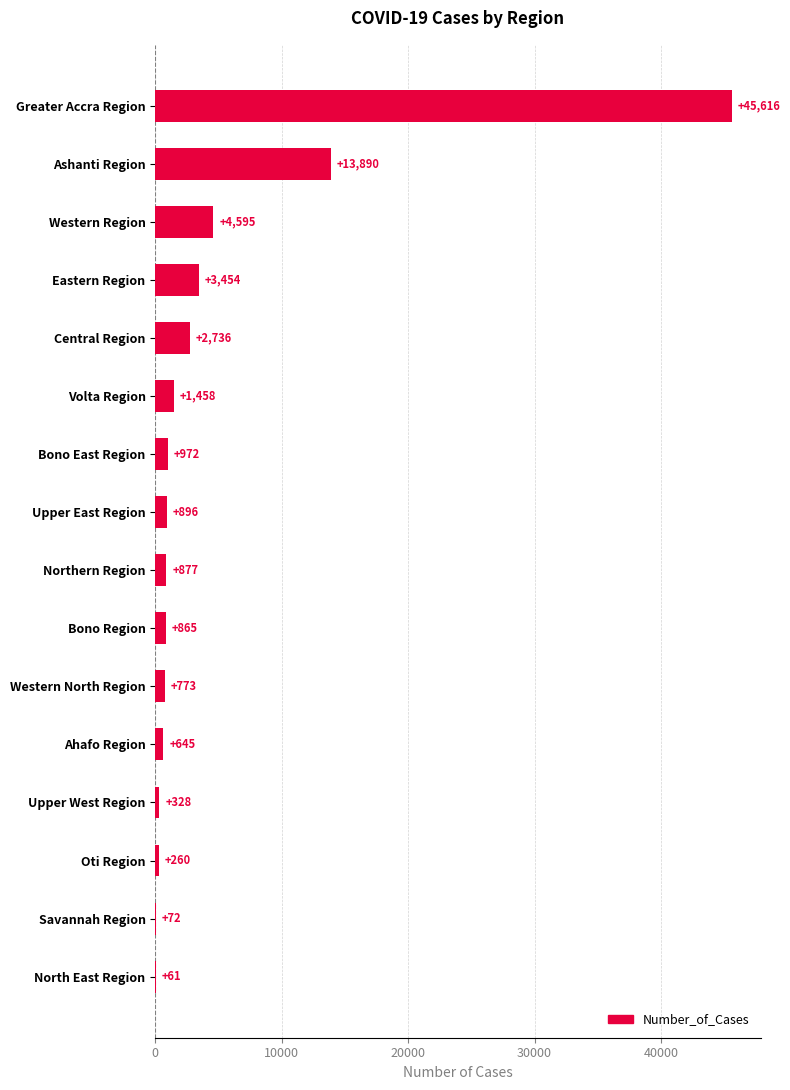

The chart shows a value of 328 at Upper West Region. True or false?

True